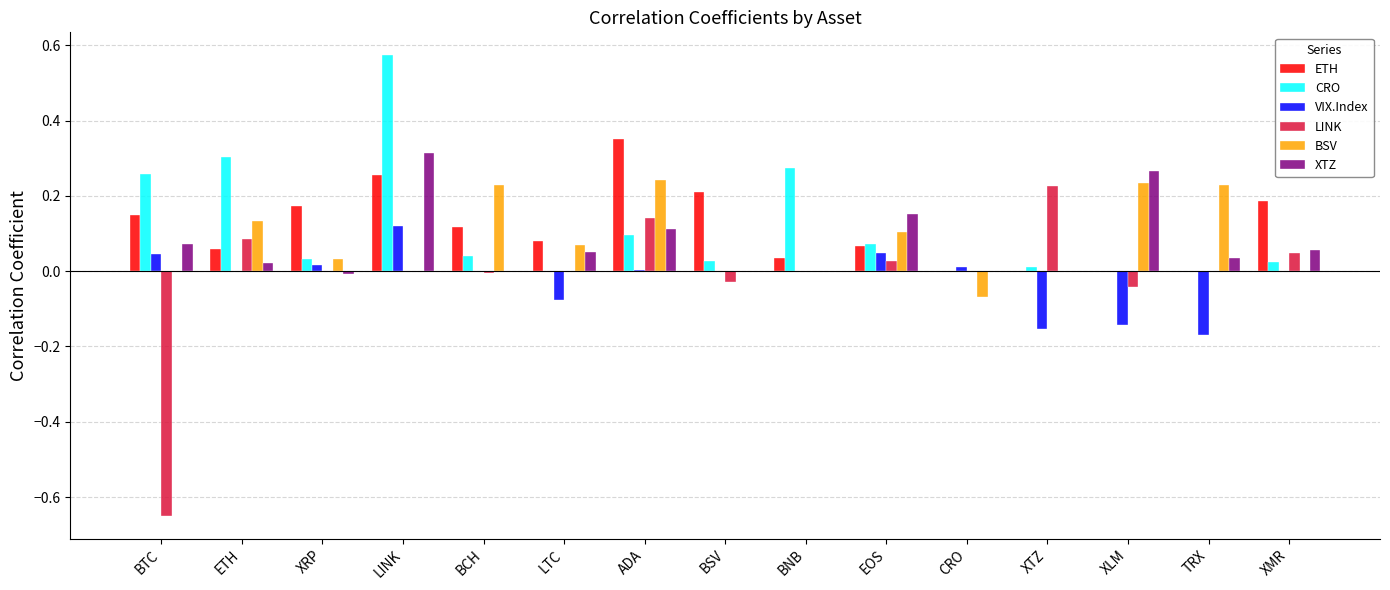

Which series changed the most between ADA and TRX?

ETH